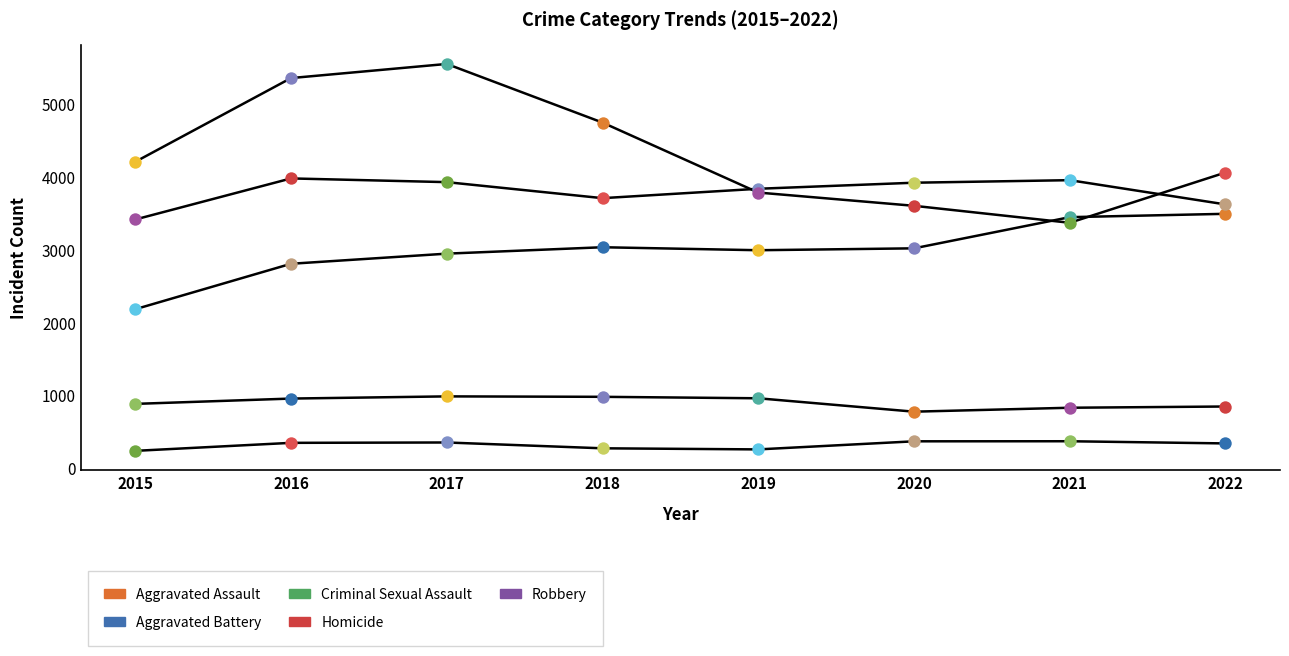

Which series contains the lowest Y value?

Homicide